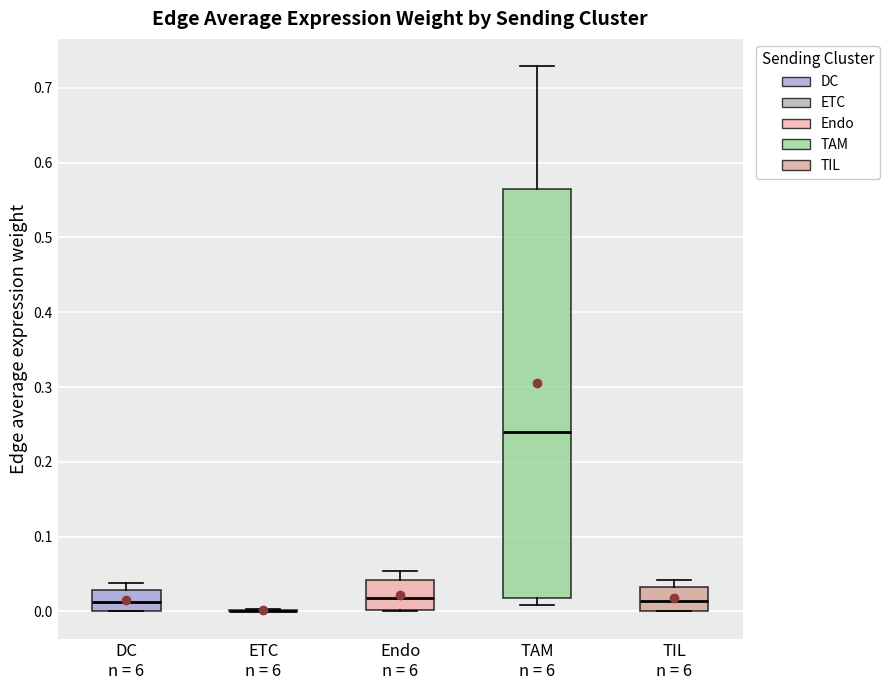

Where is the lower edge of the box for Endo n = 6 on the y-axis? The values are not printed on the chart, so give them approximately, as read against the axis.

0.00